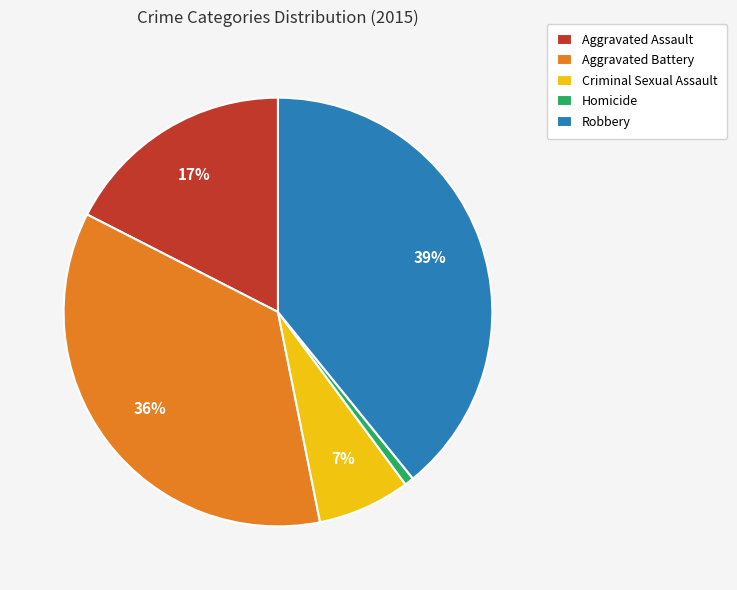

What is the ratio of the value at Homicide to the value at Criminal Sexual Assault?

0.1